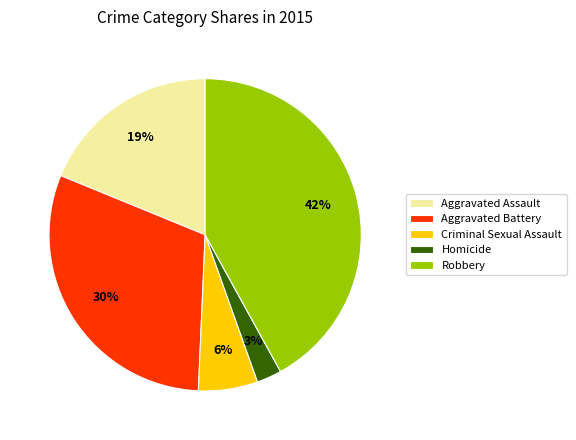

Does Aggravated Battery account for over 50% of the chart?

No